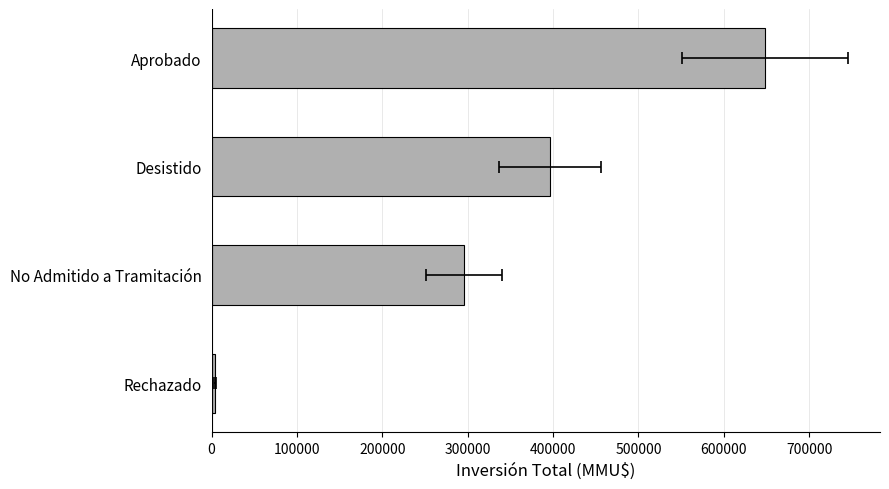

What is the smallest value displayed?

4000